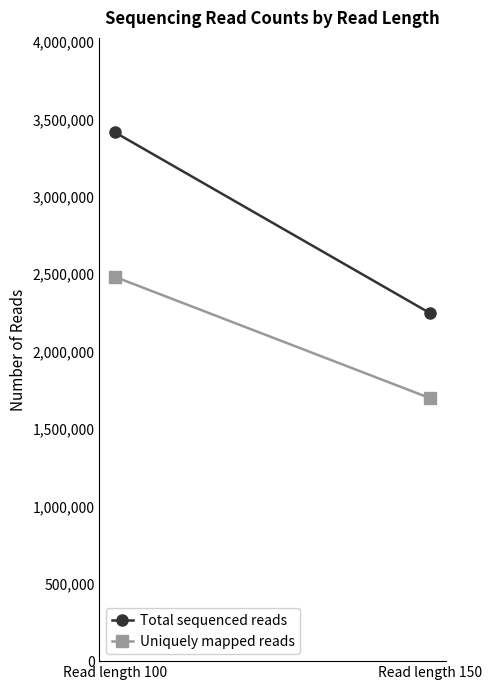

How many series are shown in this chart?

2